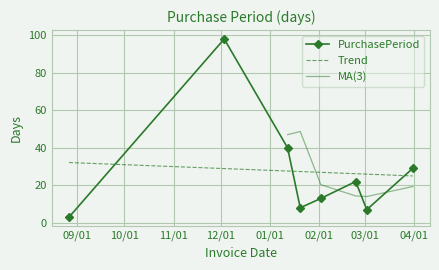

How many lines are shown in the chart?

1